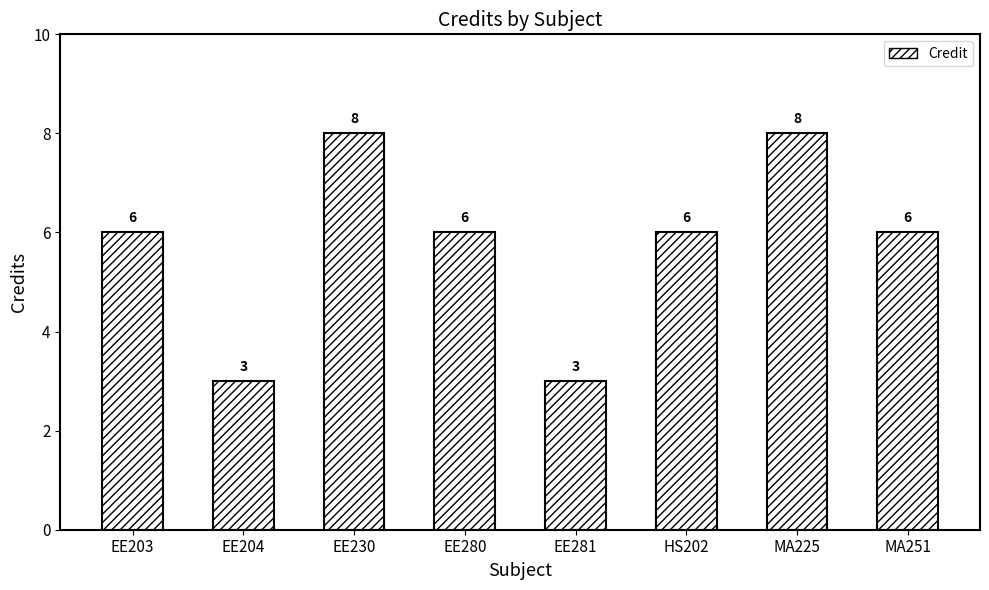

What is the difference between the values at MA251 and EE230?

2